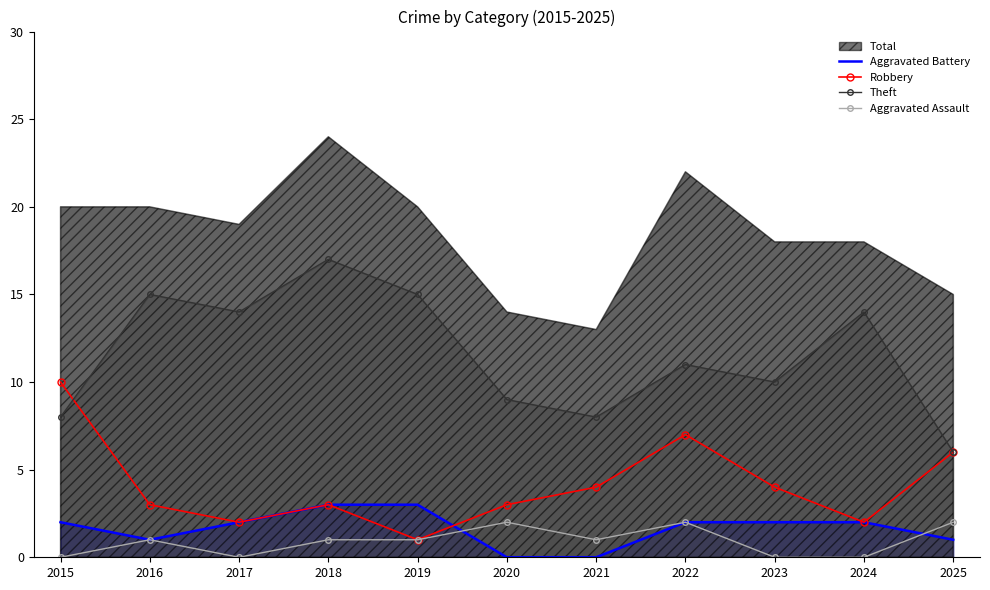

What is the difference between the maximum and minimum values in the Aggravated Battery series?

3